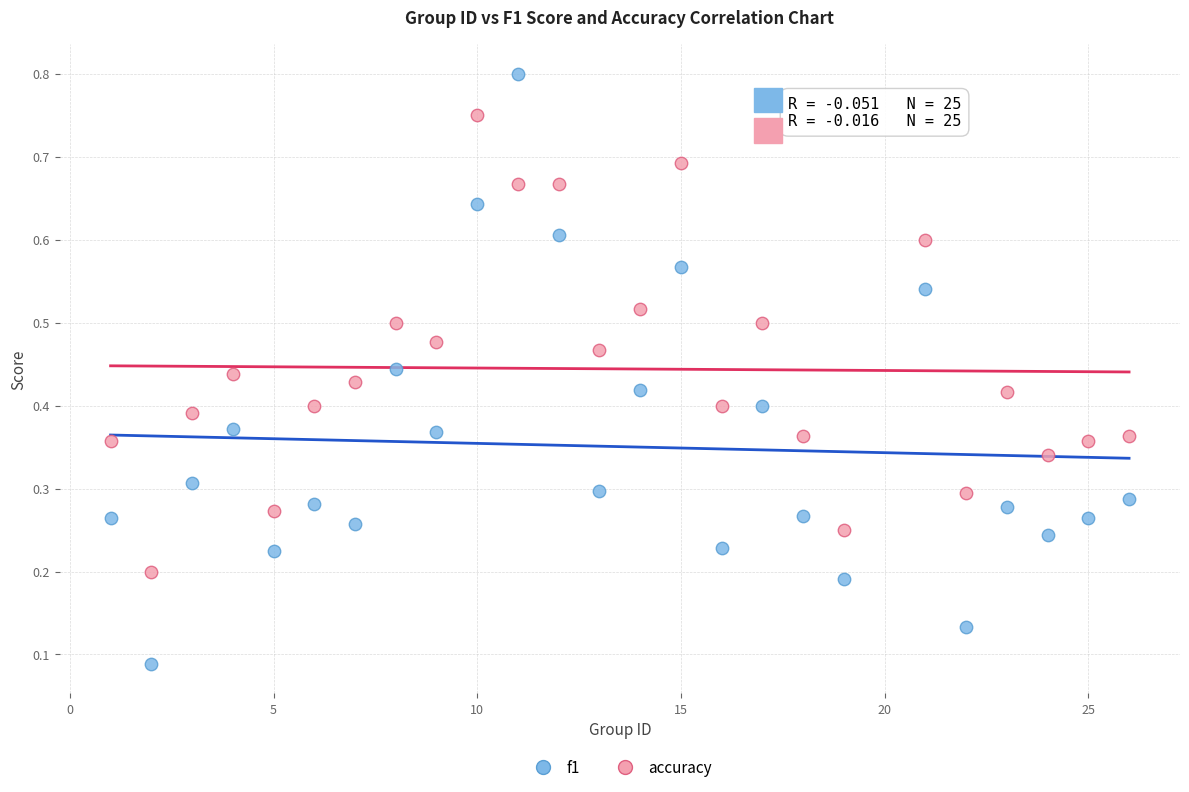

Across all data points, what is the range of X values (max minus min)?

25.0